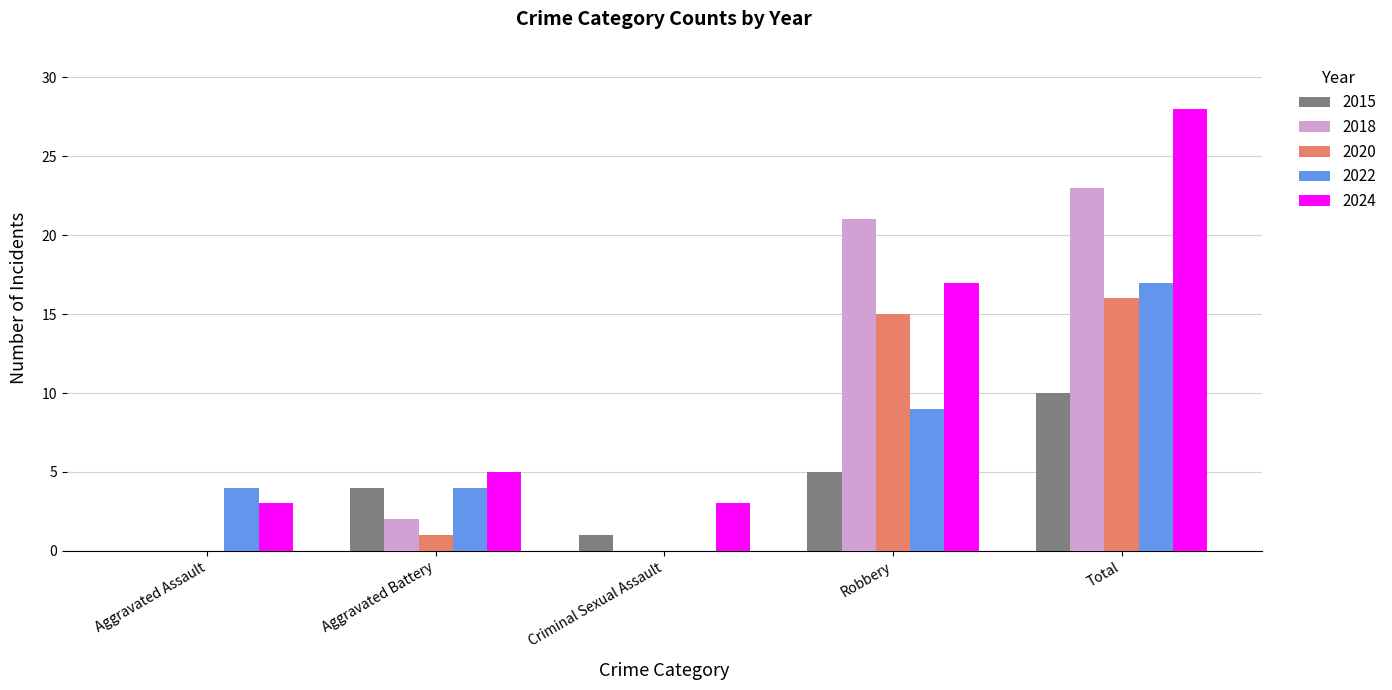

Is it true that 2015 equals 7 at Robbery?

False